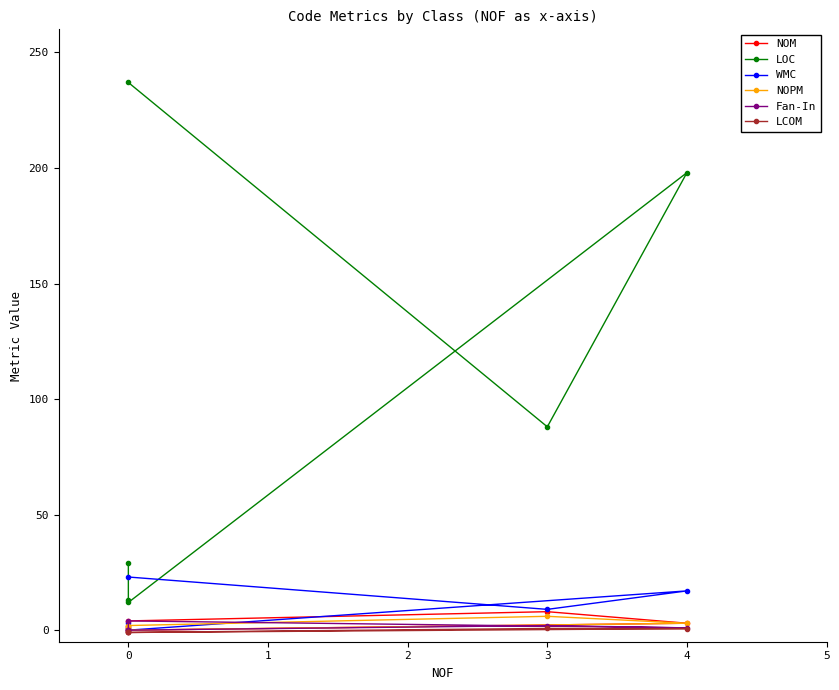

Is the value of LOC at 0 greater than the value of LCOM at 0?

Yes